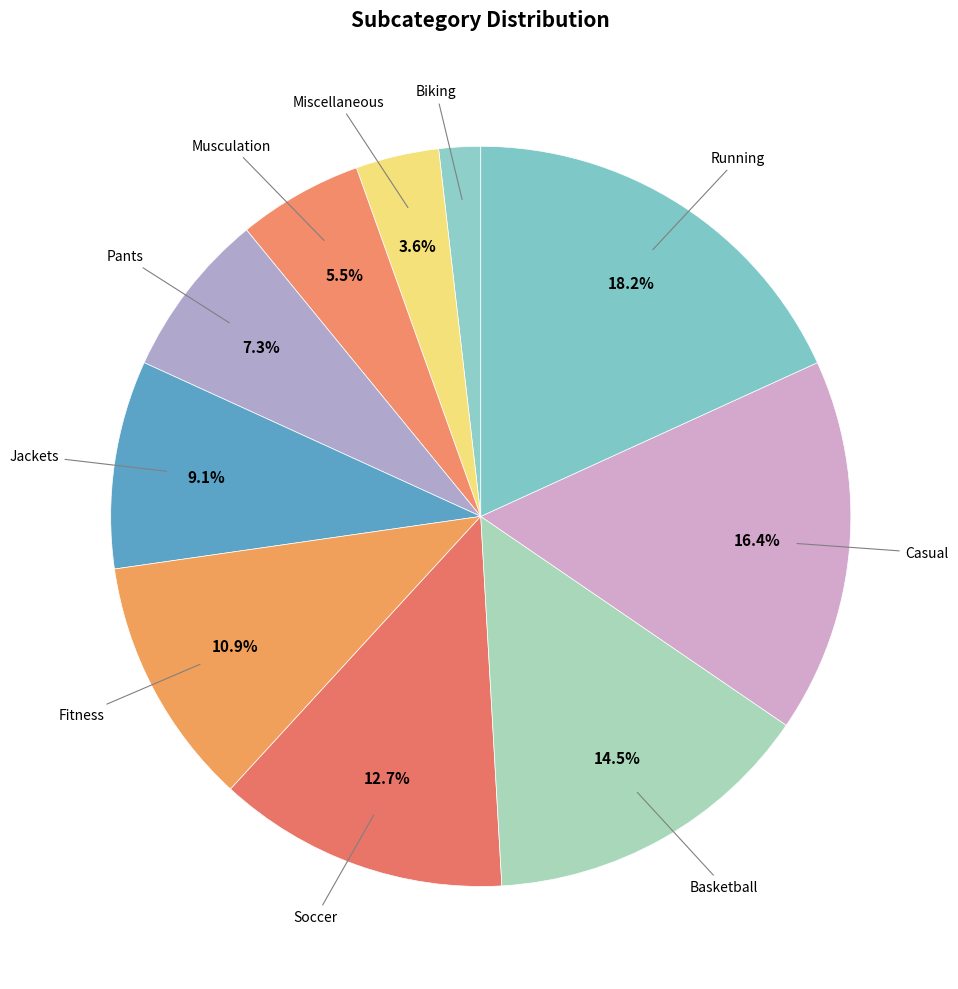

How many segments does this pie chart have?

10